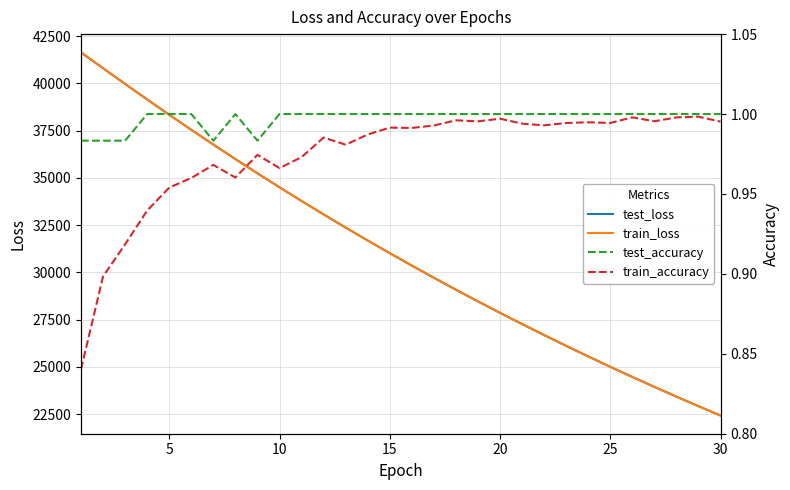

What is the lowest value of the train_loss series?

22419.8